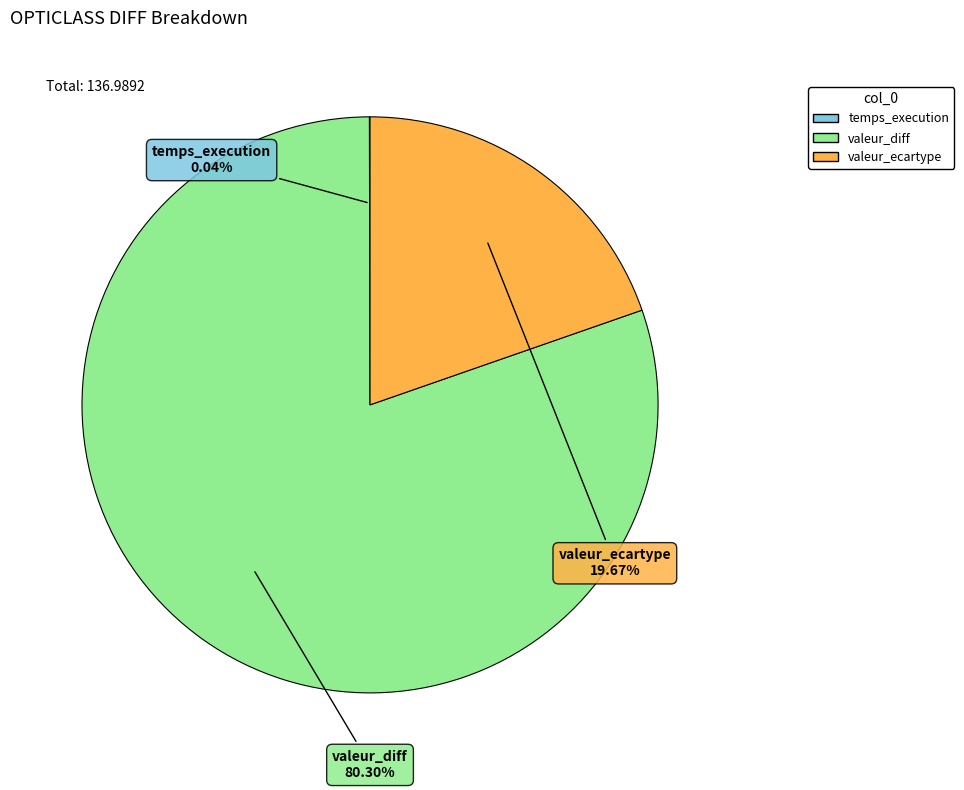

What is the largest slice in the pie chart?

valeur_diff